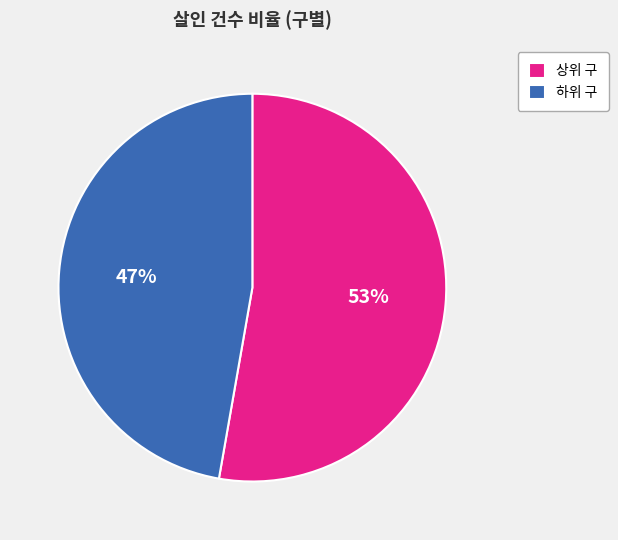

What is the largest slice in the pie chart?

상위 구